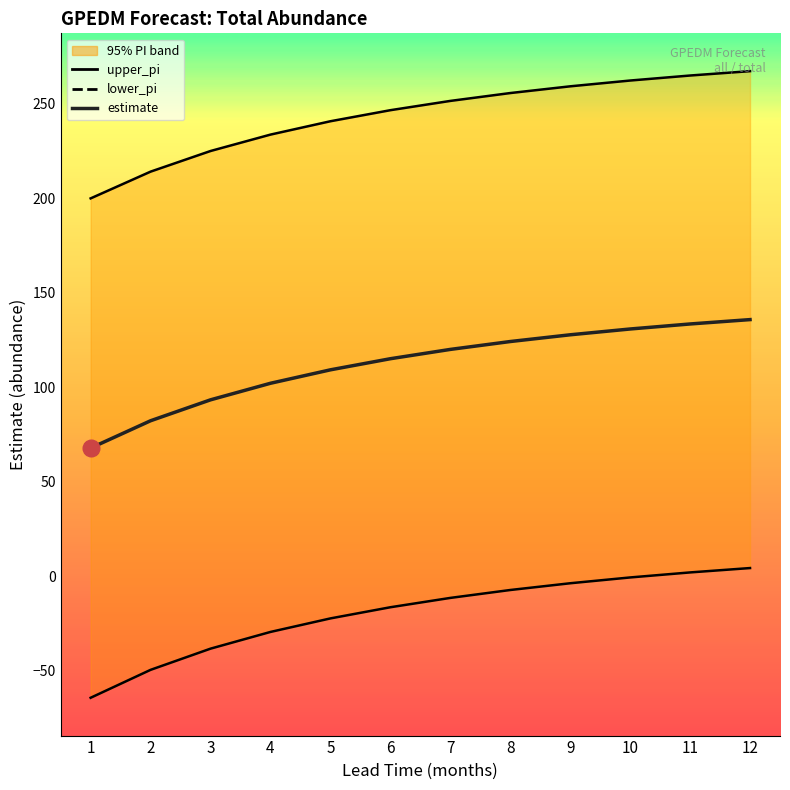

The value of upper_pi at 8 is 115.4. True or false?

False